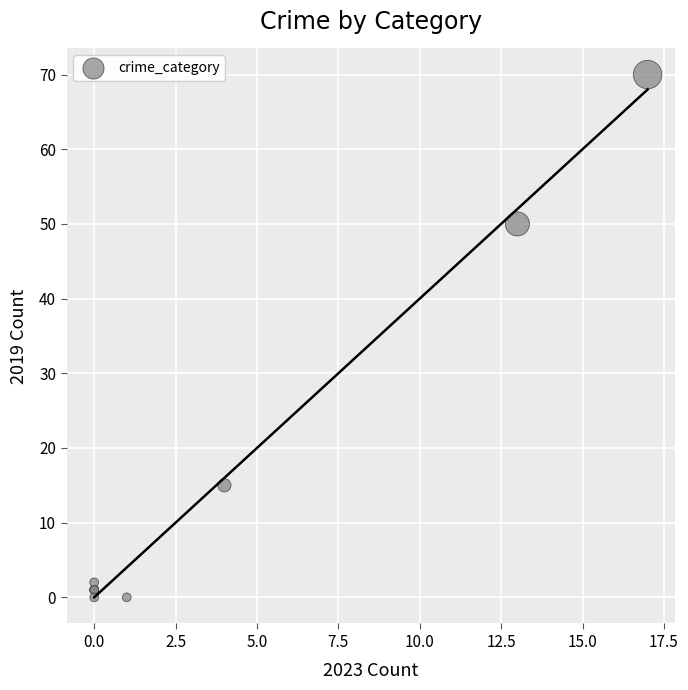

What Y value in the scatter plot is closest to 35?

50